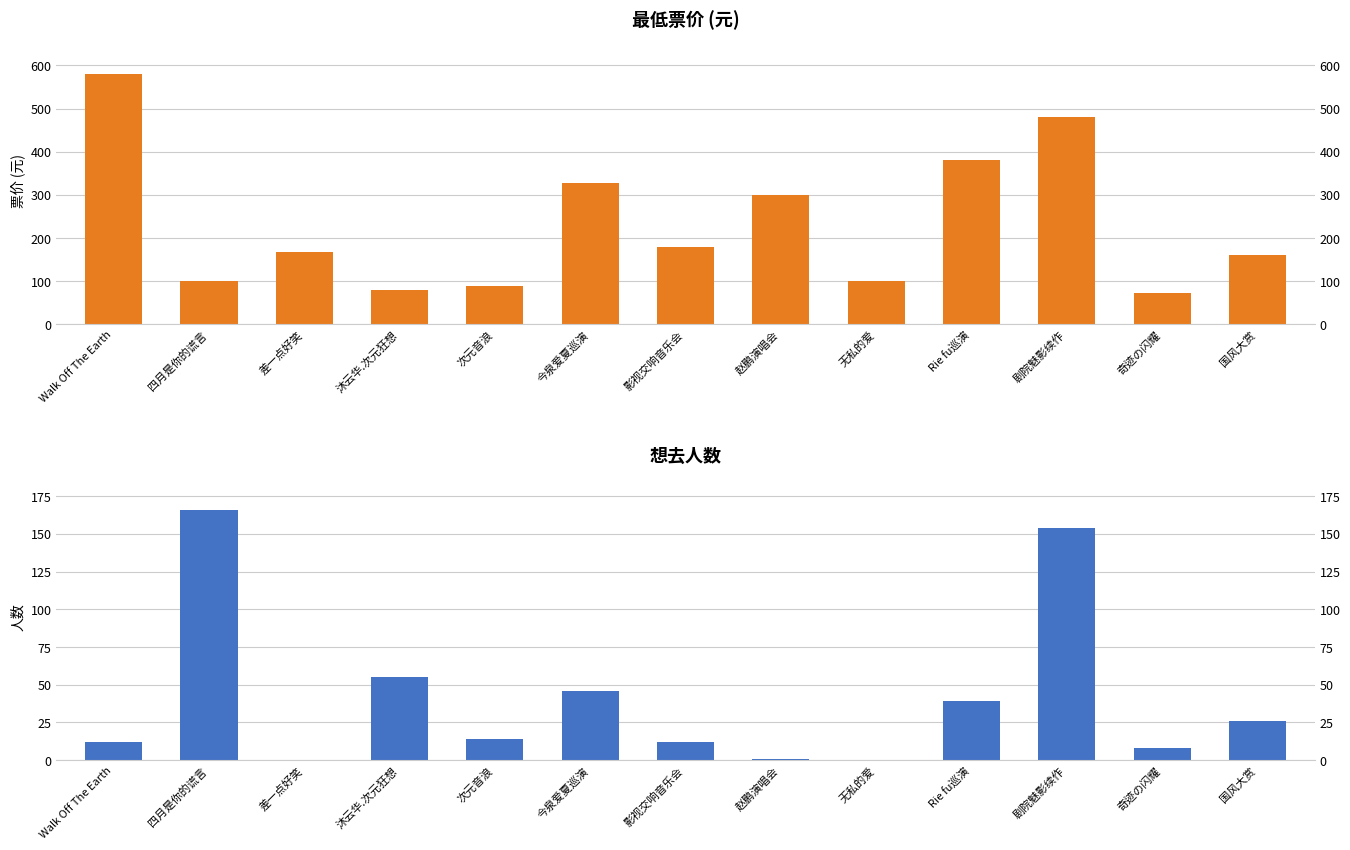

Rank the series at Walk Off The Earth from highest to lowest value.

最低票价, 想去人数